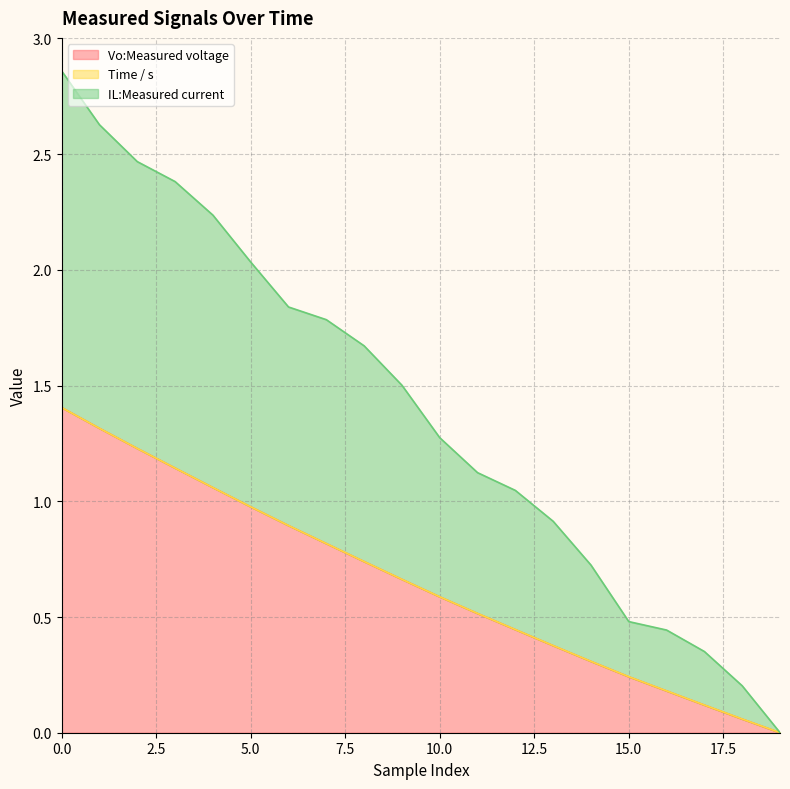

True or false: IL:Measured current and Time / s cross at least once.

False